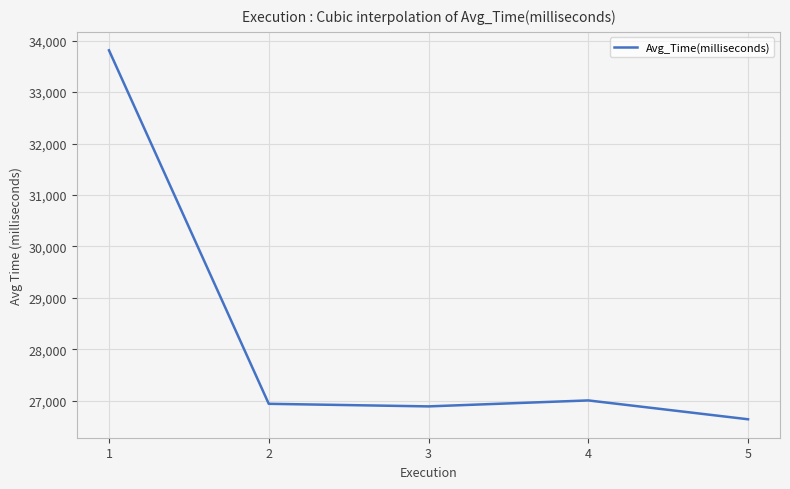

Which label corresponds to the smallest value in the chart?

5